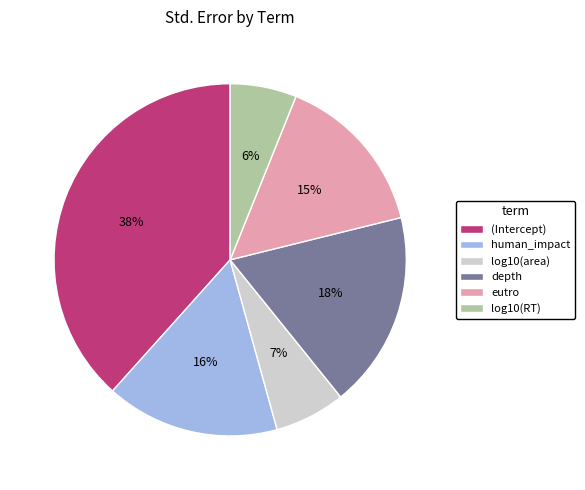

Is it true that log10(area) is 1% of the pie?

False